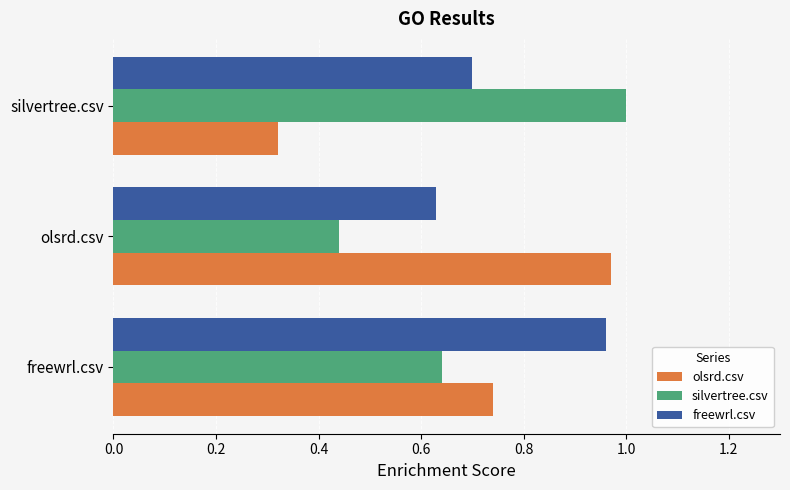

What is the sum of the freewrl.csv values at olsrd.csv and silvertree.csv?

1.3